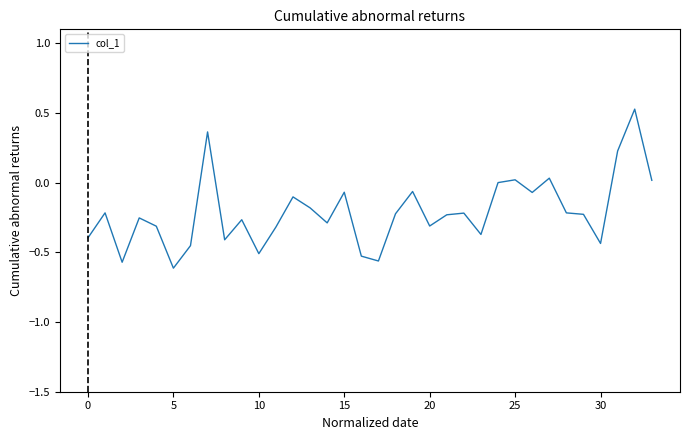

What is the difference between the maximum and minimum values?

1.1